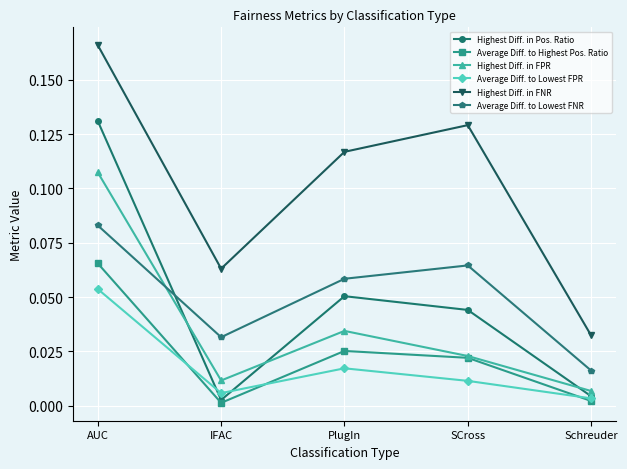

Between IFAC and SCross, which series saw the biggest shift?

Highest Diff. in FNR